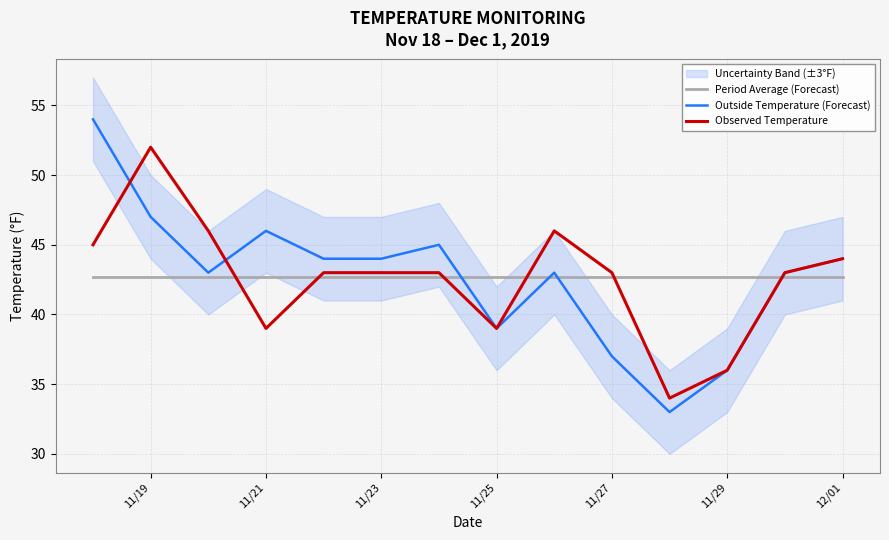

Which series has the largest total across all categories?

Period Average (Forecast)